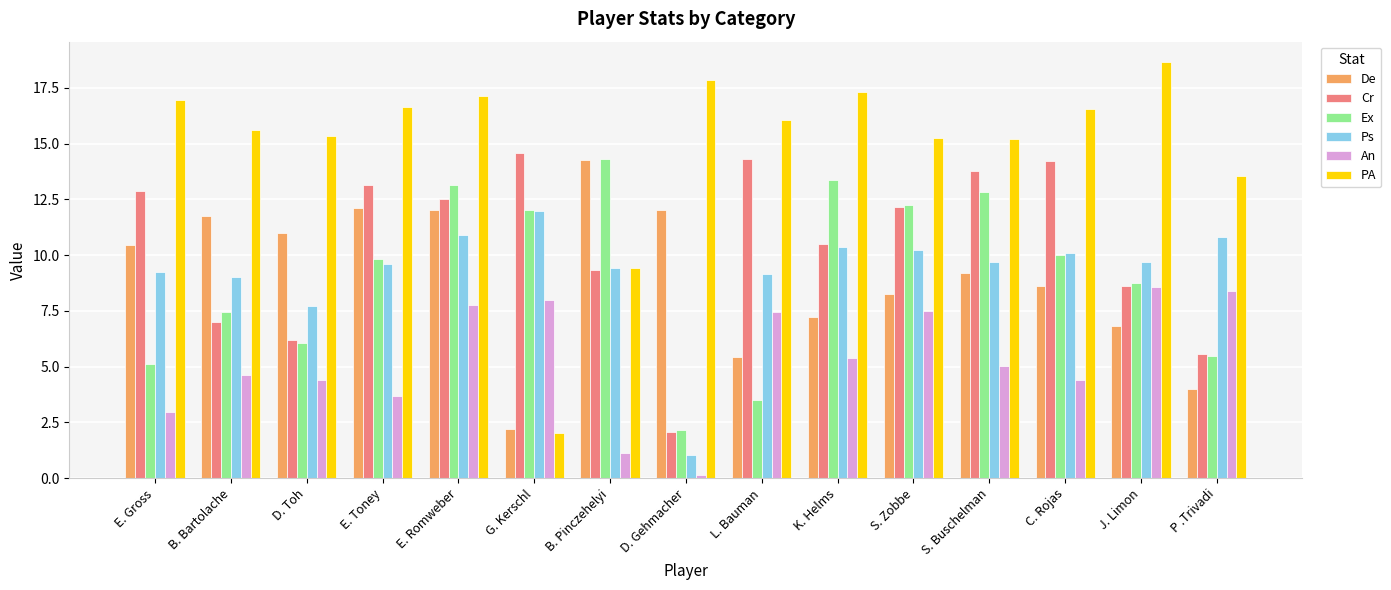

What position from the left is L. Bauman?

9